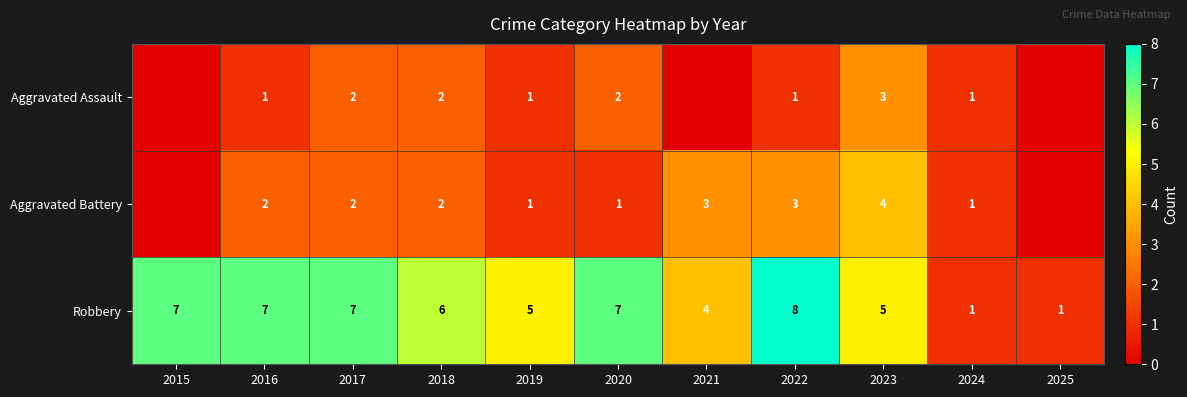

Between 2025 and 2016, which is larger?

2016